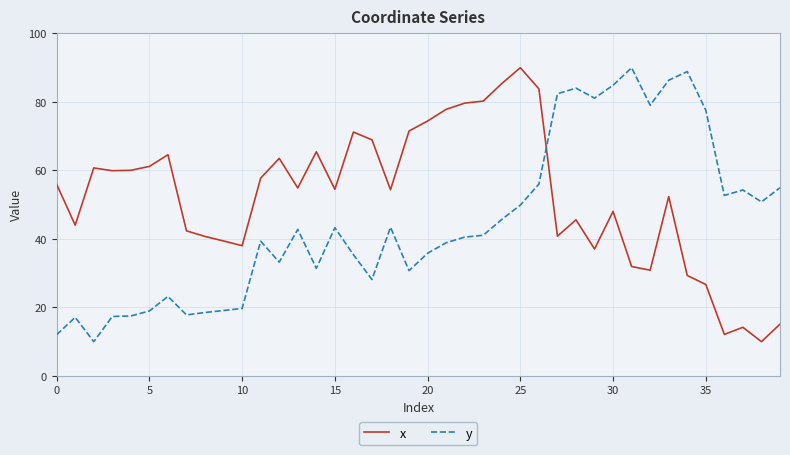

What is the average value of the y series?

44.9